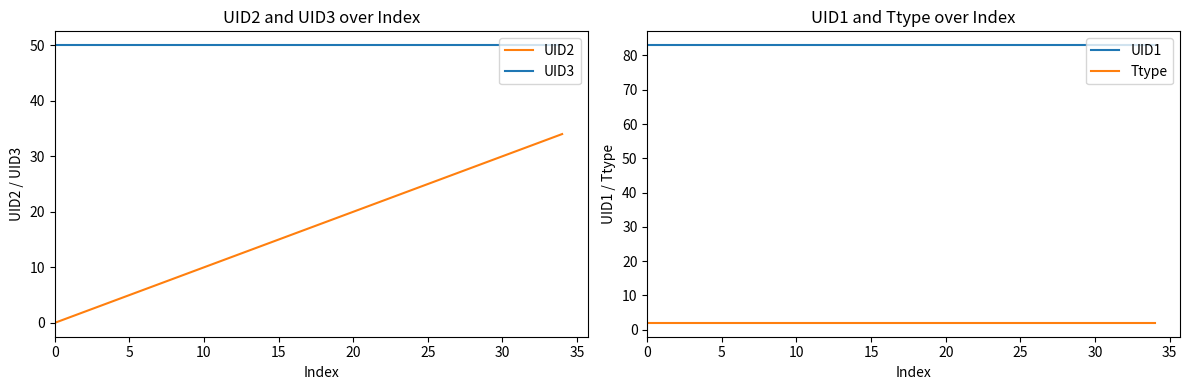

True or false: UID2 has more than 0 interior local peaks.

False